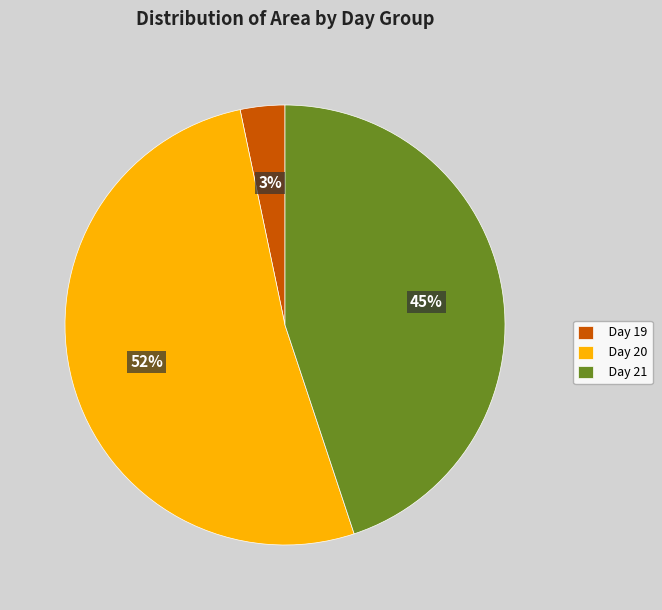

What is the ratio of the value at Day 20 to the value at Day 21?

1.2